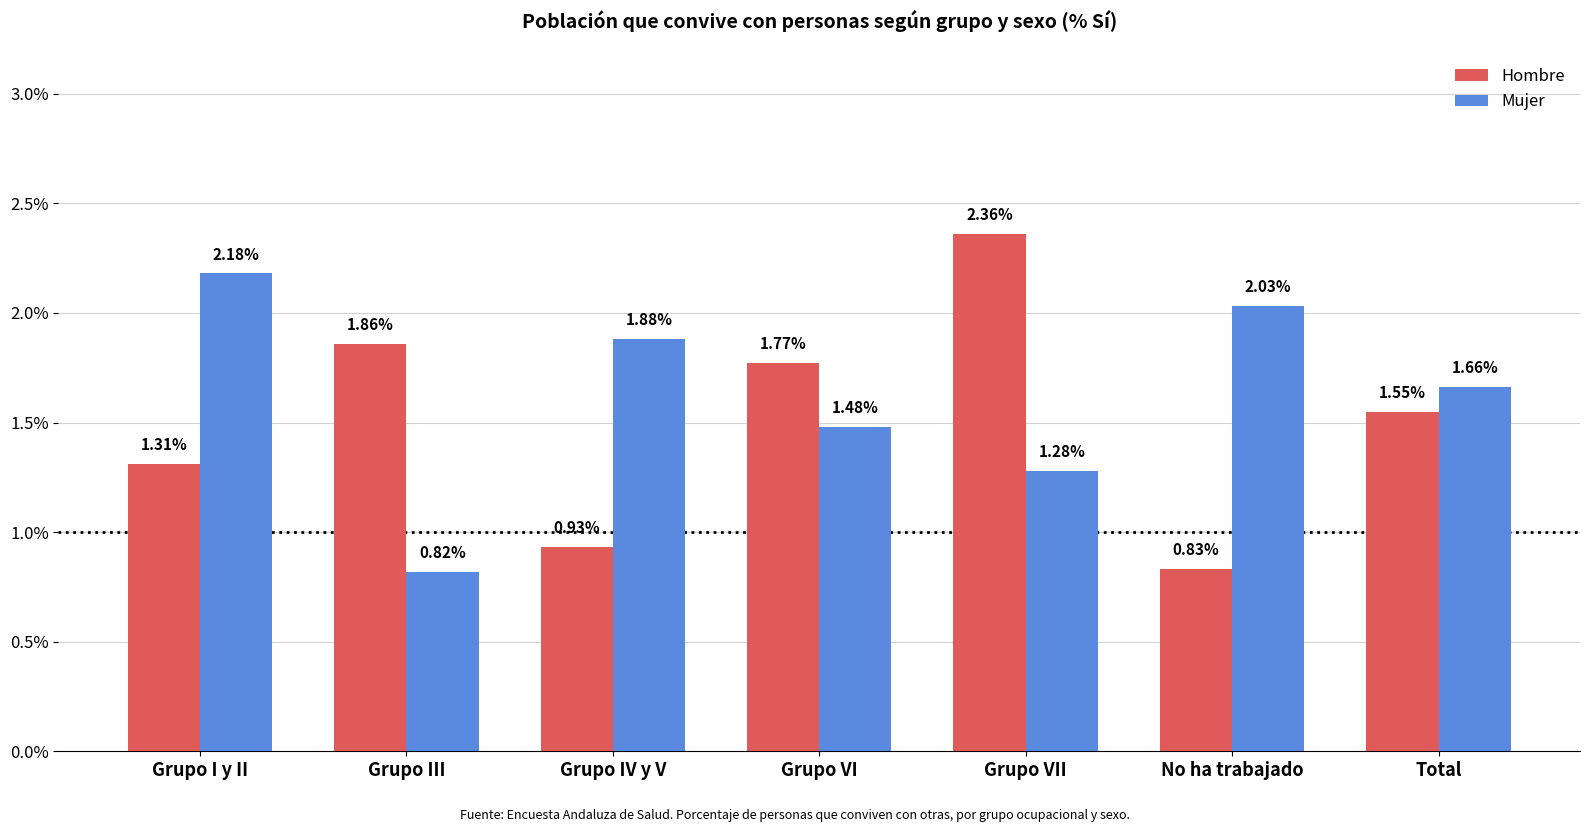

Which series has the largest range (max minus min)?

Hombre